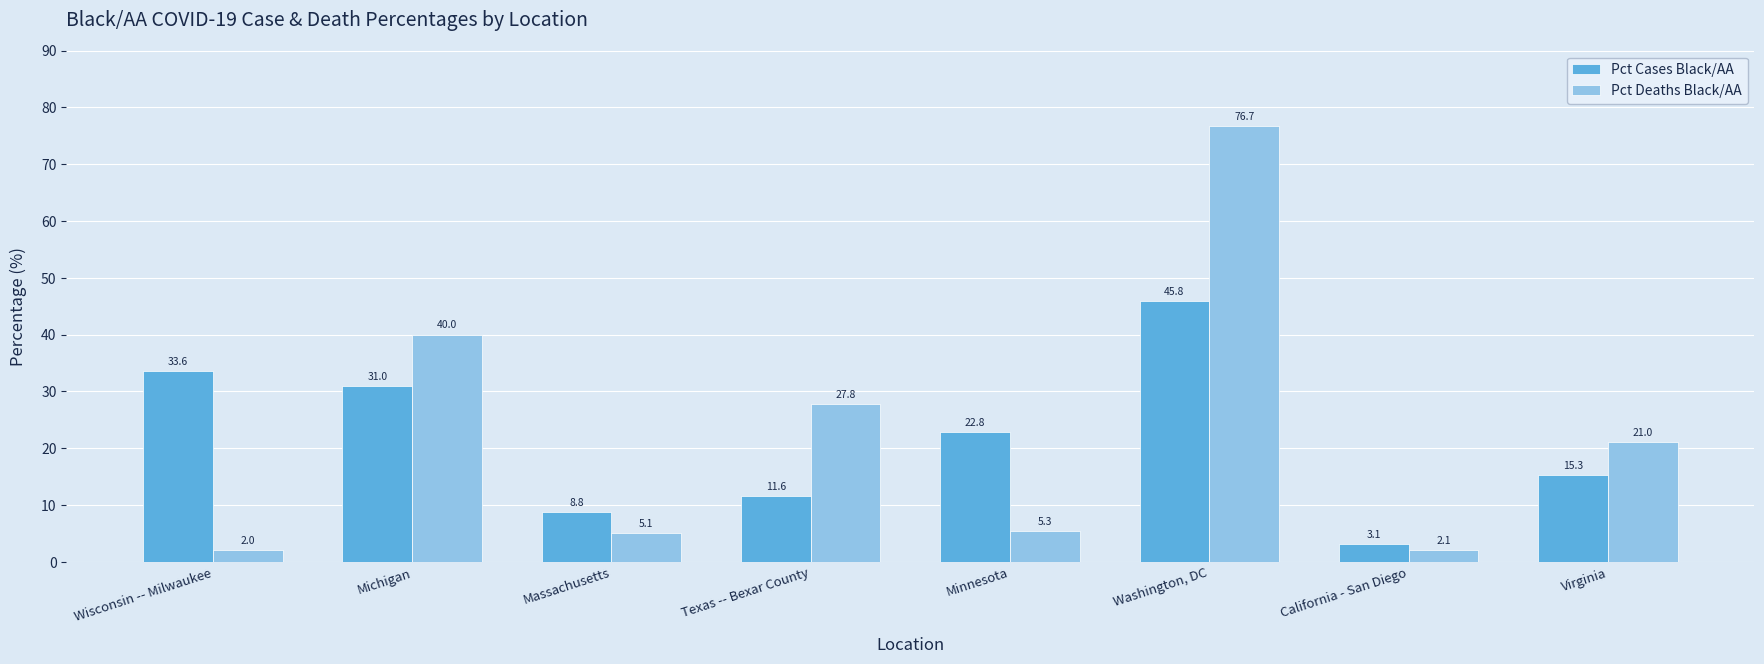

Rank the series at Massachusetts from highest to lowest value.

Pct Cases Black/AA, Pct Deaths Black/AA